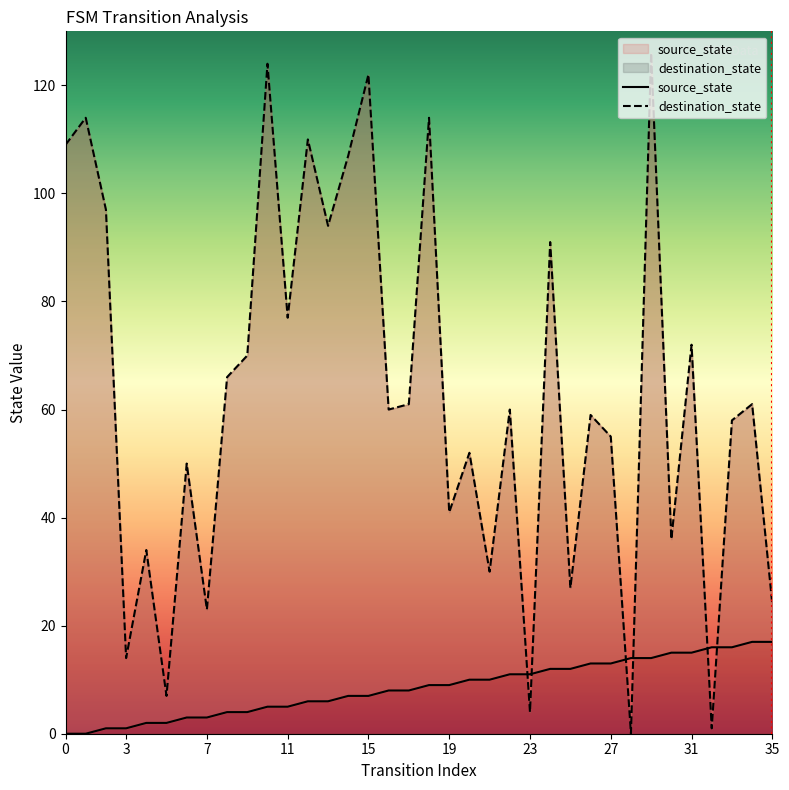

Which series has the widest spread of values?

destination_state